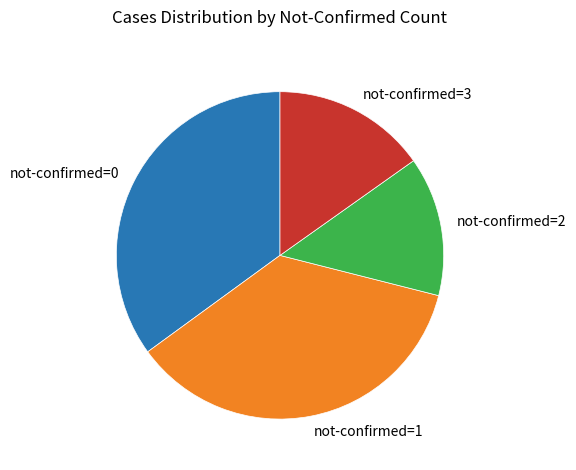

Which has a higher value, not-confirmed=3 or not-confirmed=2?

not-confirmed=3